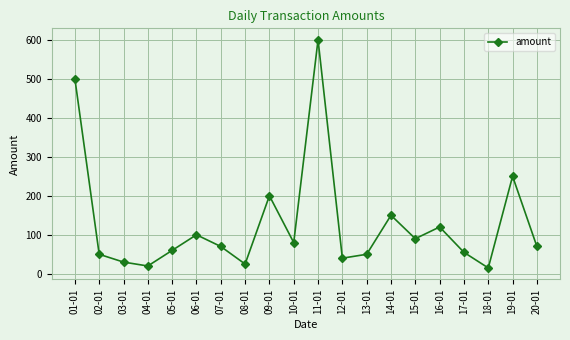

What is the difference between the maximum and minimum values?

585